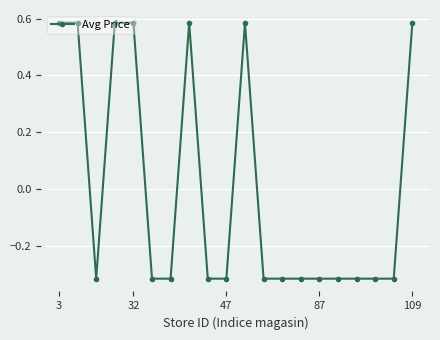

How many values are between 0 and 1?

7